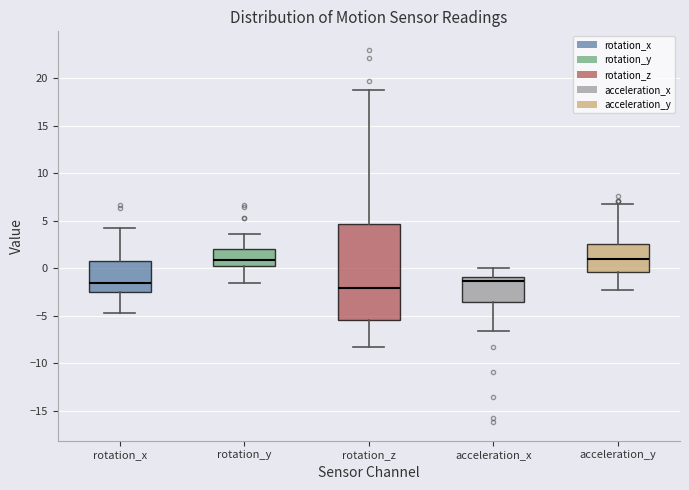

Reading left to right, transcribe this box plot: for each box, give where its median line is, the range the box spans, and where its two whiskers end, as read against the y-axis. The values are not printed on the chart, so give them approximately, as read against the axis.

rotation_x: median -1.5, box -2.5 to 1.0, whiskers -4.5 to 4.0
rotation_y: median 1.0, box 0.0 to 2.0, whiskers -1.5 to 3.5
rotation_z: median -2.0, box -5.5 to 4.5, whiskers -8.5 to 19.0
acceleration_x: median -1.5, box -3.5 to -1.0, whiskers -6.5 to 0.0
acceleration_y: median 1.0, box -0.5 to 2.5, whiskers -2.0 to 6.5